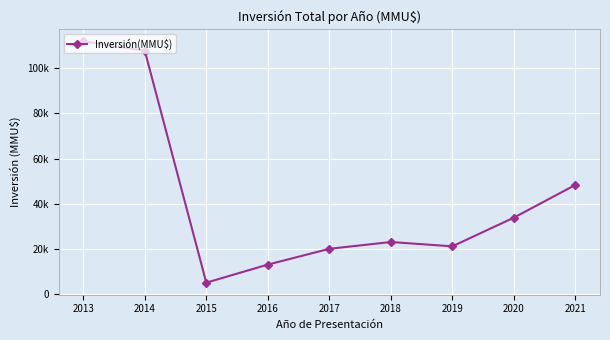

Does the chart have visible grid lines?

Yes